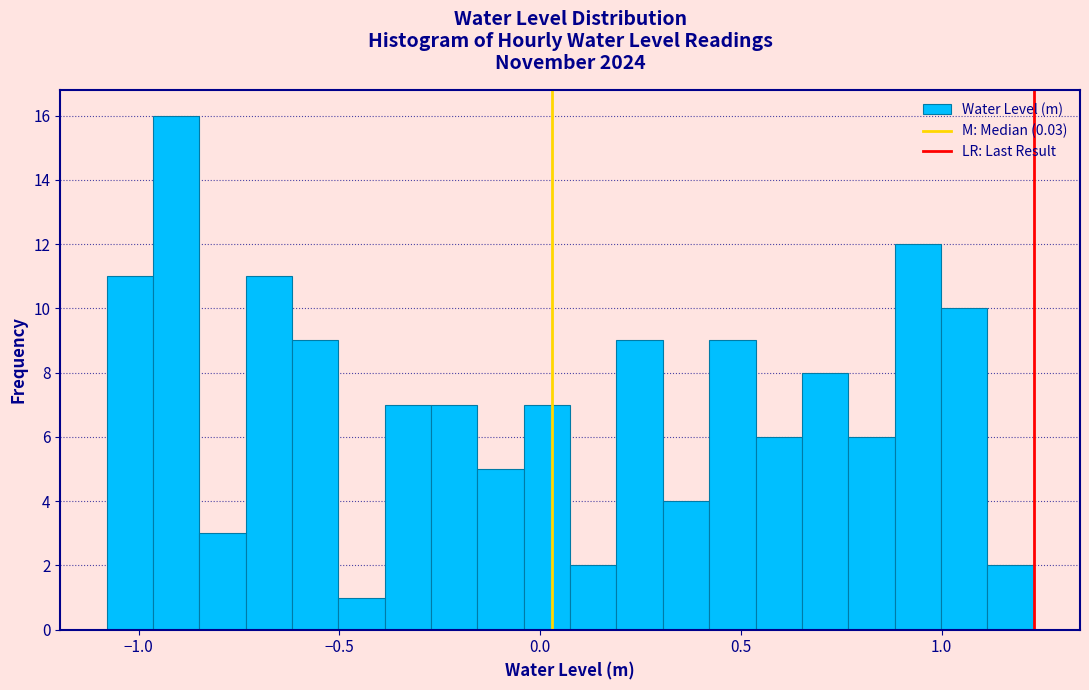

Around what value on the x-axis is the tallest bar? Give the approximate position of its centre, as read against the axis.

-0.90